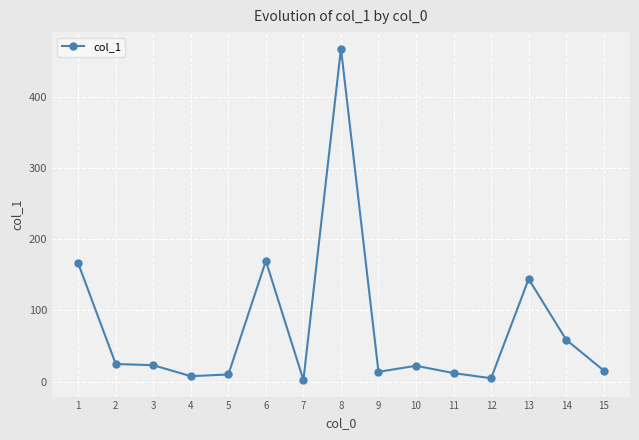

The chart shows a value of 13.8 at 9. True or false?

True